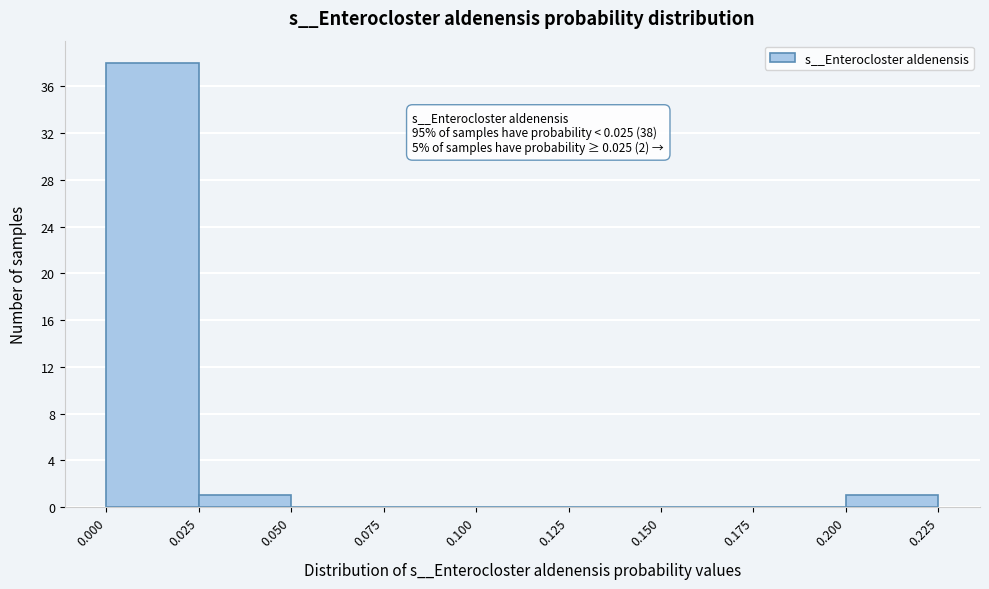

Which range on the x-axis has the tallest bar?

0.000 to 0.025